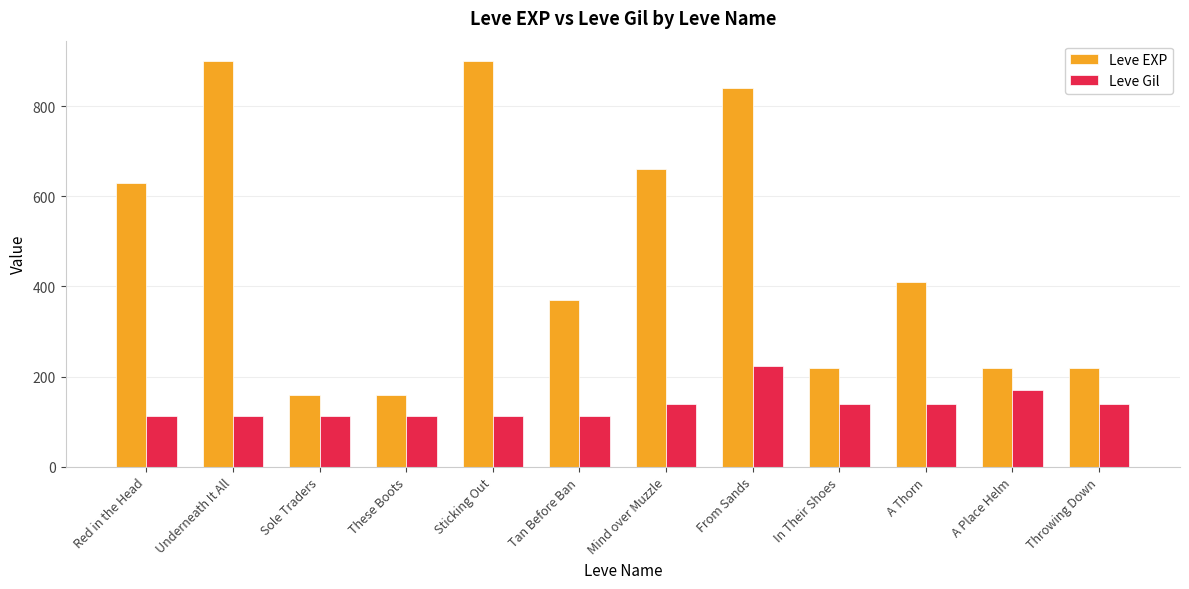

List the series in order of their overall mean, lowest first.

Leve Gil, Leve EXP